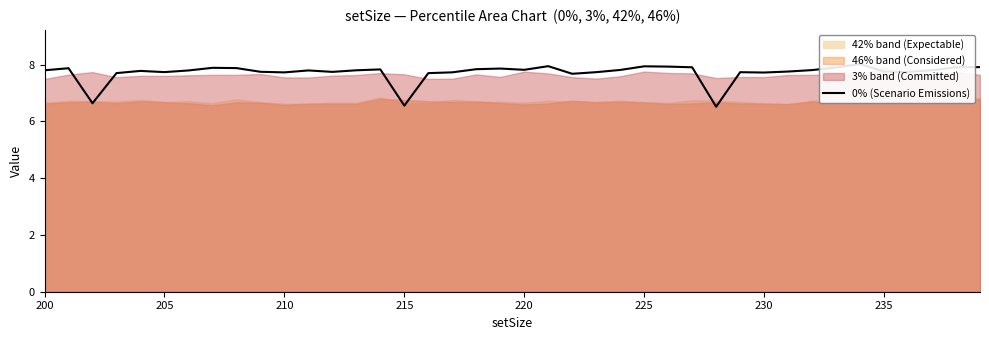

What is the difference between the maximum and minimum values?

1.5